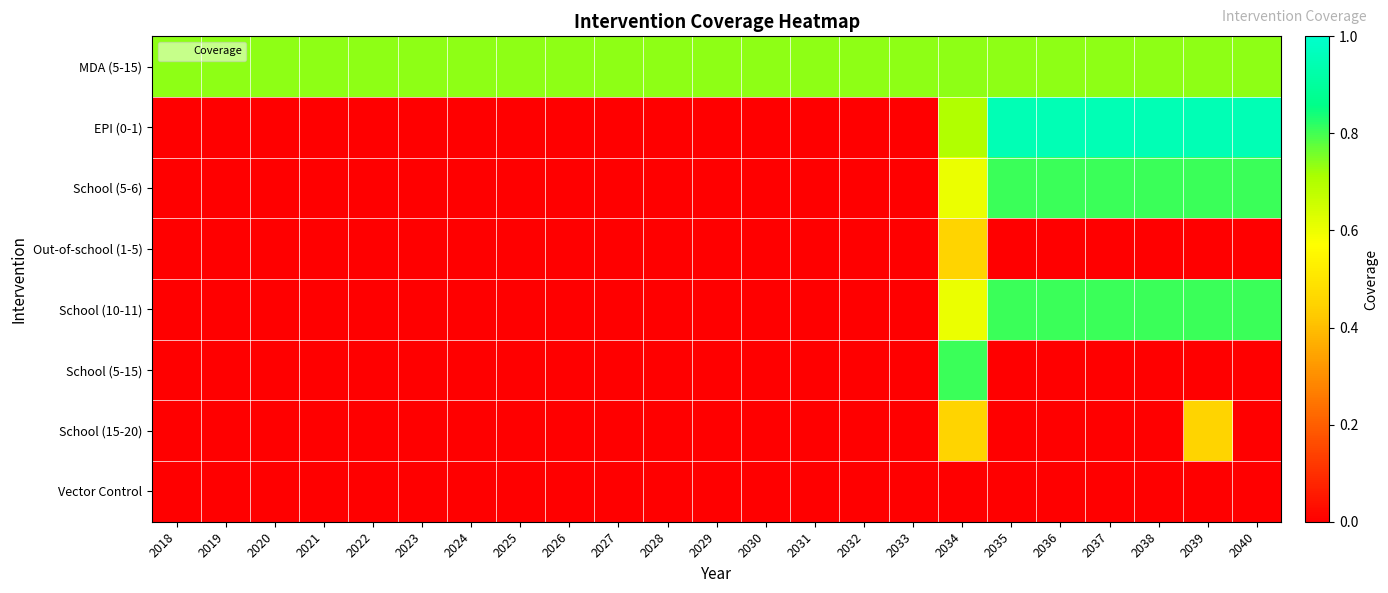

Rank the series by their maximum value, from highest to lowest.

EPI (0-1), School (5-6), School (10-11), School (5-15), MDA (5-15), Out-of-school (1-5), School (15-20), Vector Control